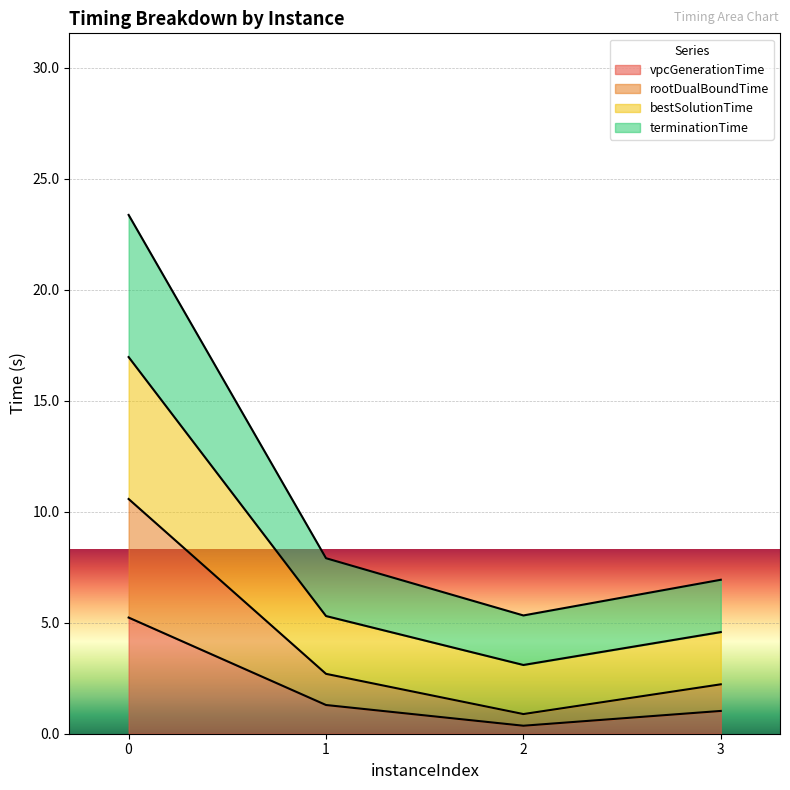

True or false: vpcGenerationTime has a value of 2.6 at 0.

False